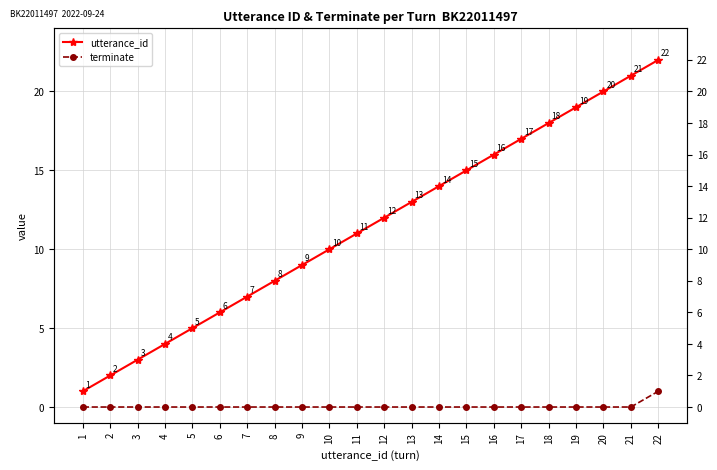

Reading left to right, extract all data points from this chart.

utterance_id: 1=1	2=2	3=3	4=4	5=5	6=6	7=7	8=8	9=9	10=10	11=11	12=12	13=13	14=14	15=15	16=16	17=17	18=18	19=19	20=20	21=21	22=22
terminate: 1=0	2=0	3=0	4=0	5=0	6=0	7=0	8=0	9=0	10=0	11=0	12=0	13=0	14=0	15=0	16=0	17=0	18=0	19=0	20=0	21=0	22=1